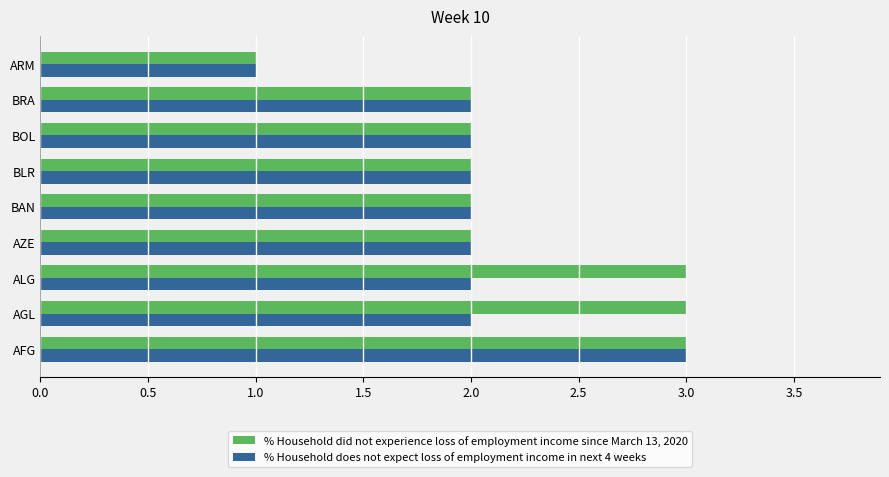

The % Household did not experience loss of employment income since March 13, 2020 series shows 1 at ARM. True or false?

True